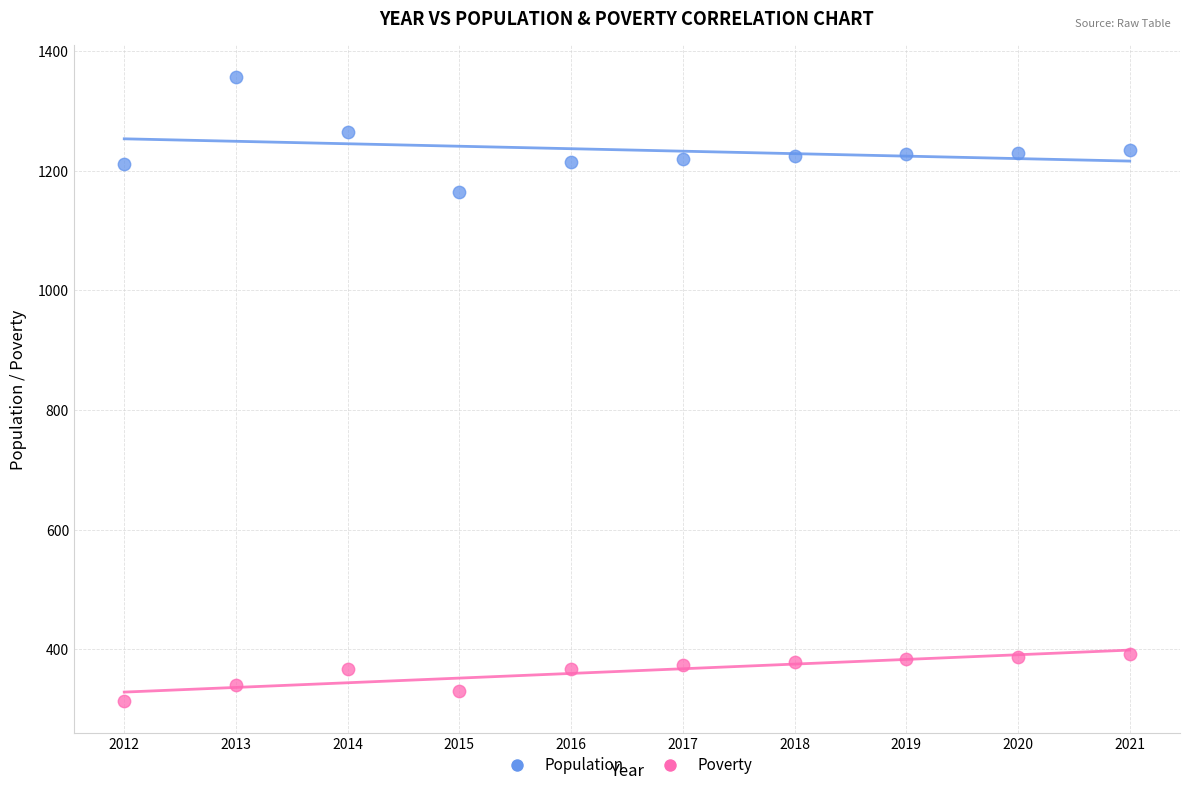

Across all data points, what is the range of Y values (max minus min)?

1044